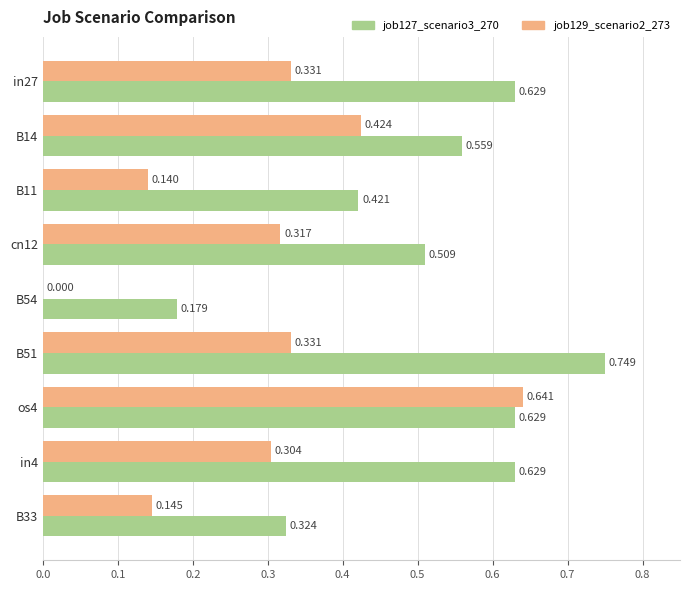

Is the value of job127_scenario3_270 at B54 greater than the value of job129_scenario2_273 at B54?

Yes